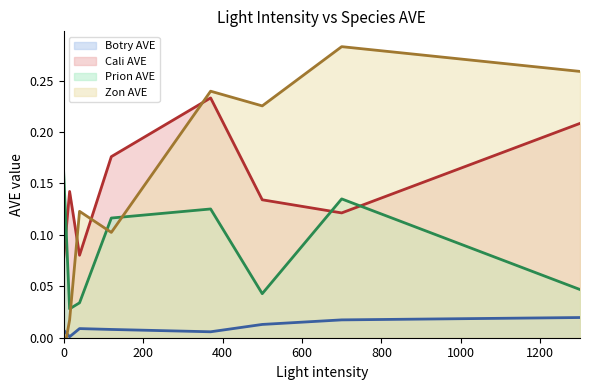

What is the highest value of the Zon AVE line series?

0.3